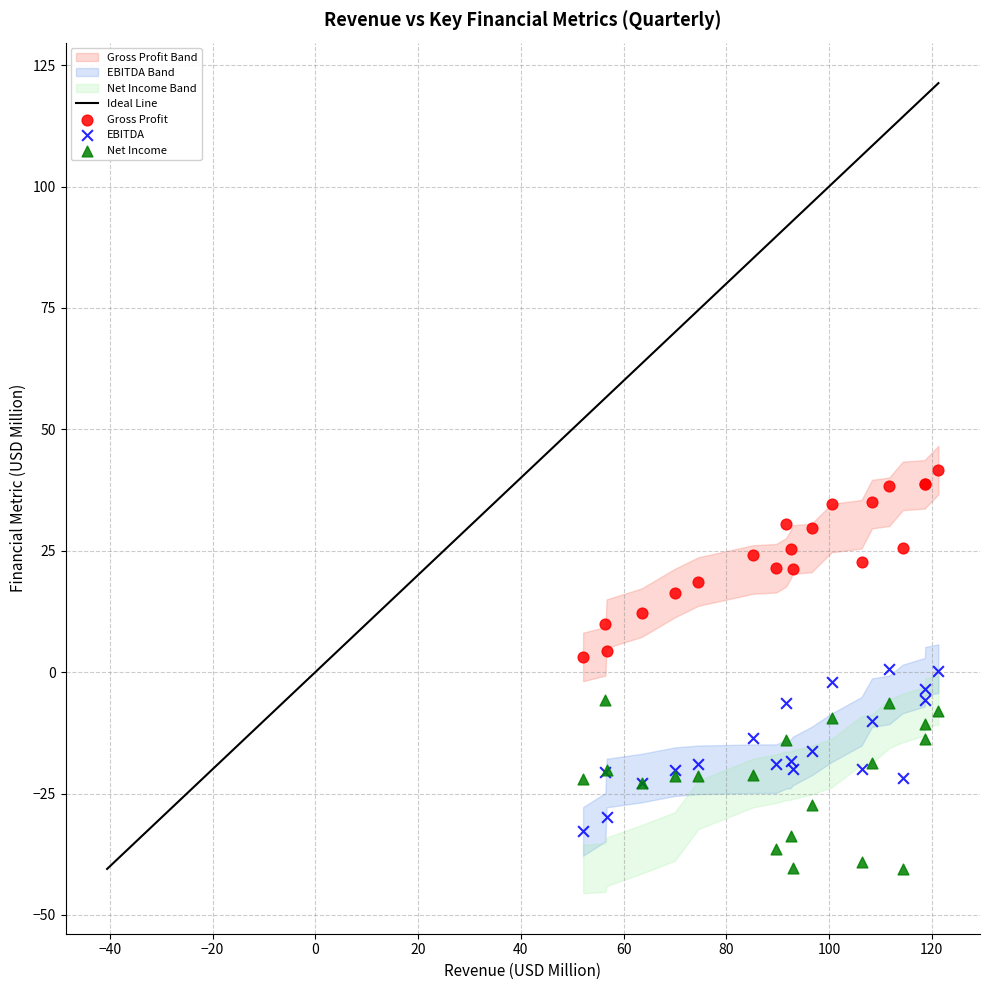

What is the X range (max minus min) for the scatter plot?

69.2